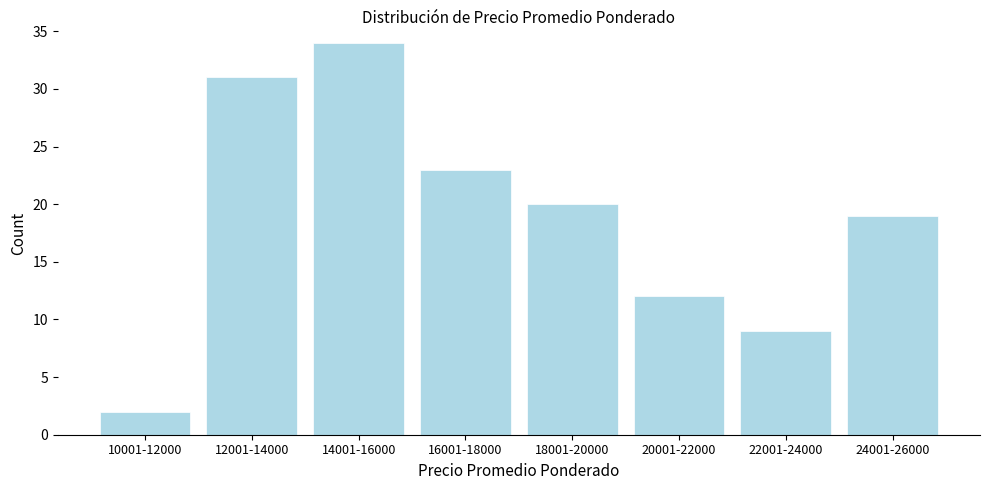

Reading right to left, transcribe all the data shown in this chart.

24001-26000=19	22001-24000=9	20001-22000=12	18001-20000=20	16001-18000=23	14001-16000=34	12001-14000=31	10001-12000=2